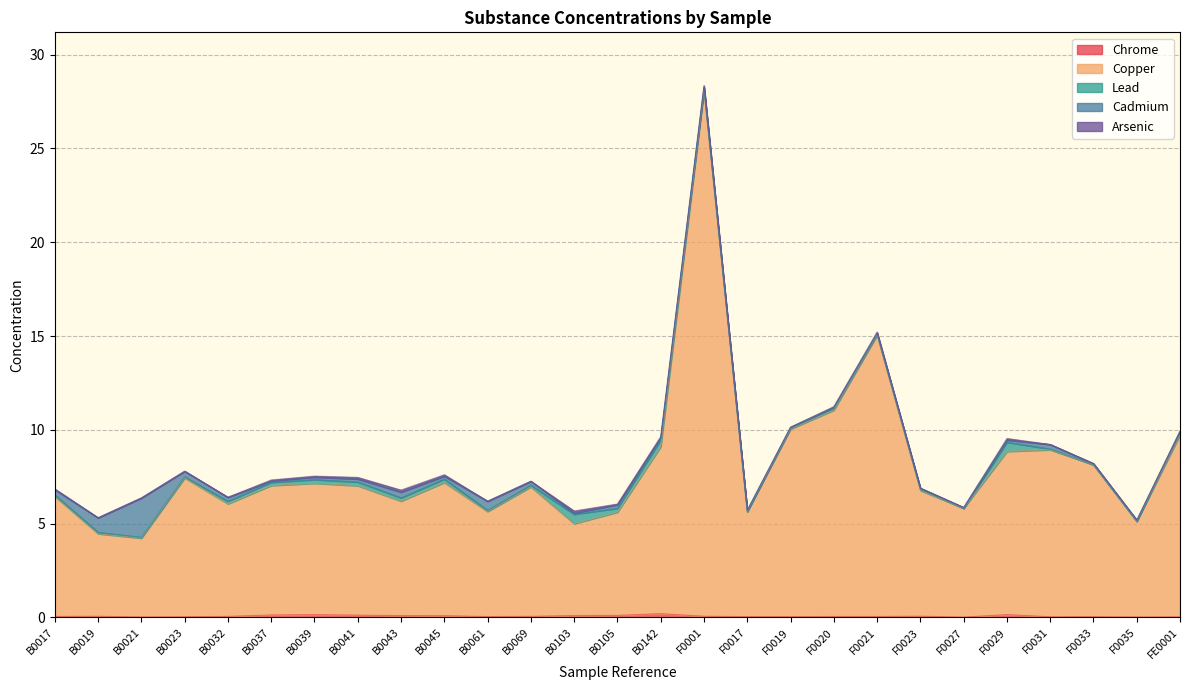

How many Arsenic values are between 0 and 1?

27